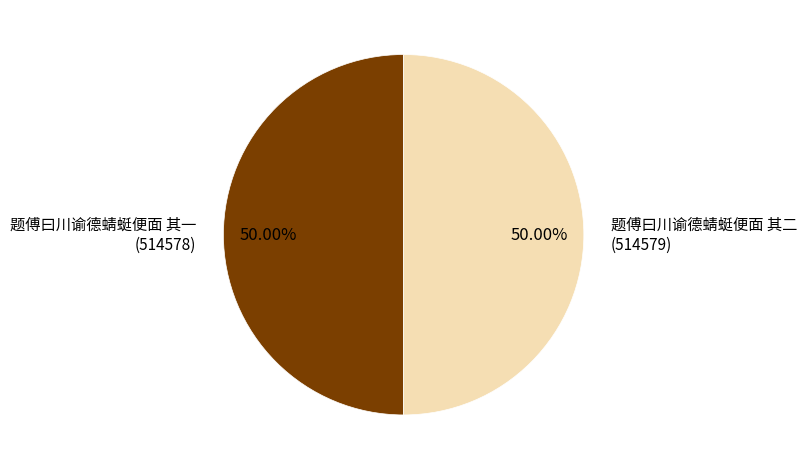

How many segments does this pie chart have?

2